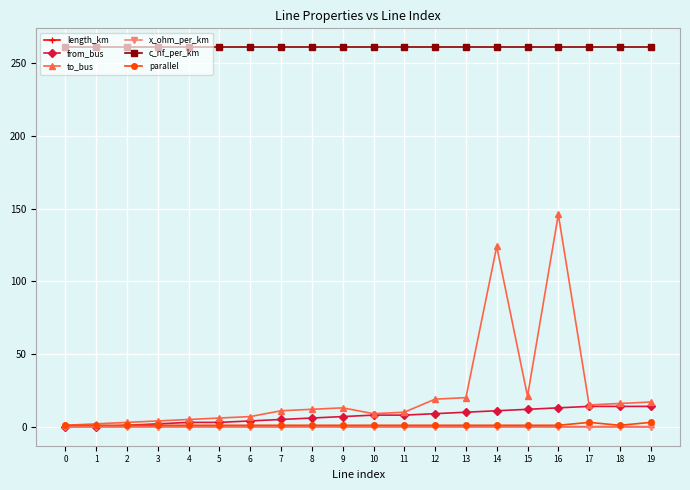

What is the value of the from_bus point at the 15th from the left?

11.0